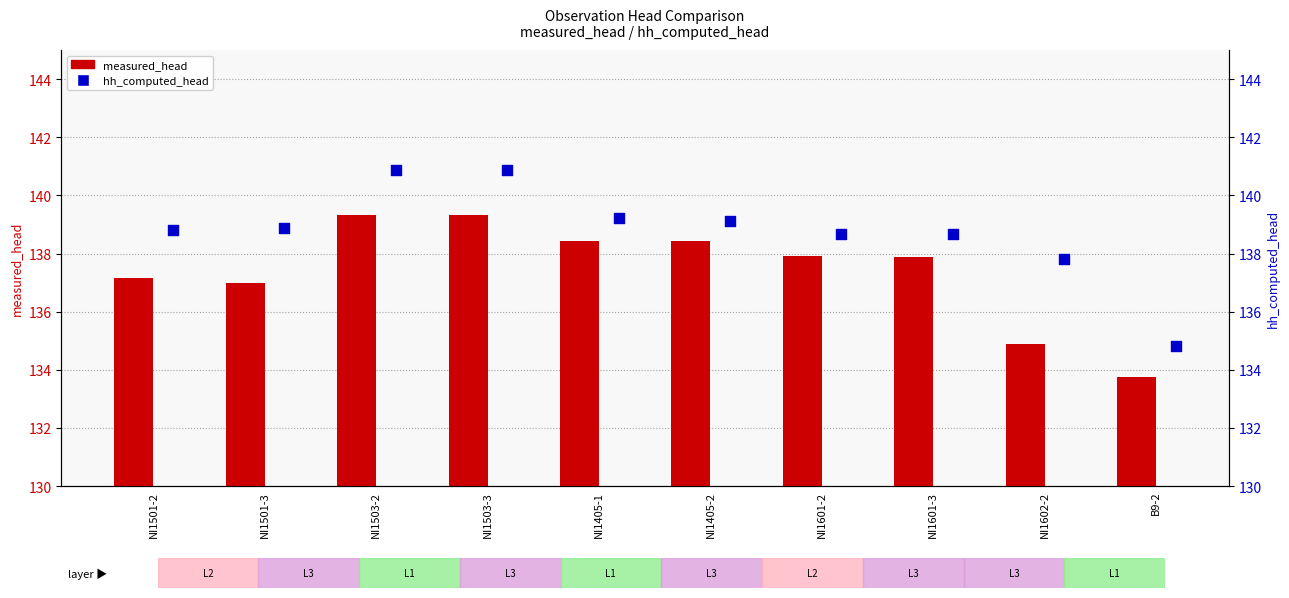

Which series reaches the maximum Y coordinate?

hh_computed_head